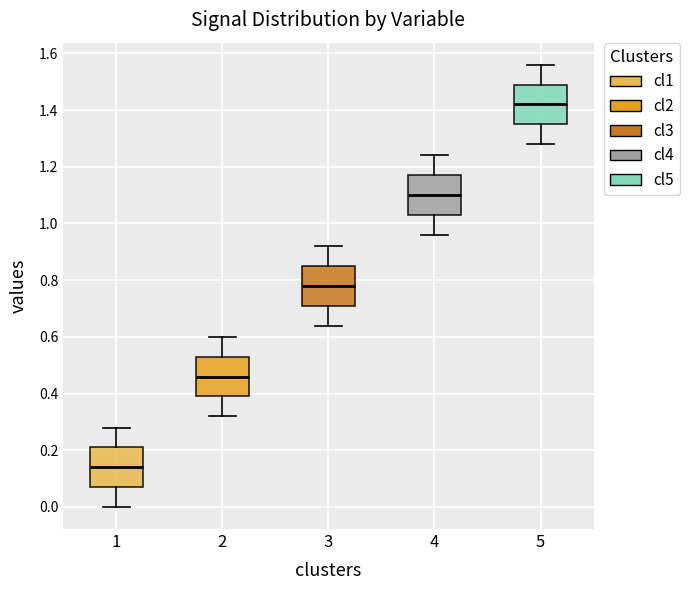

Which box has the highest median line?

5